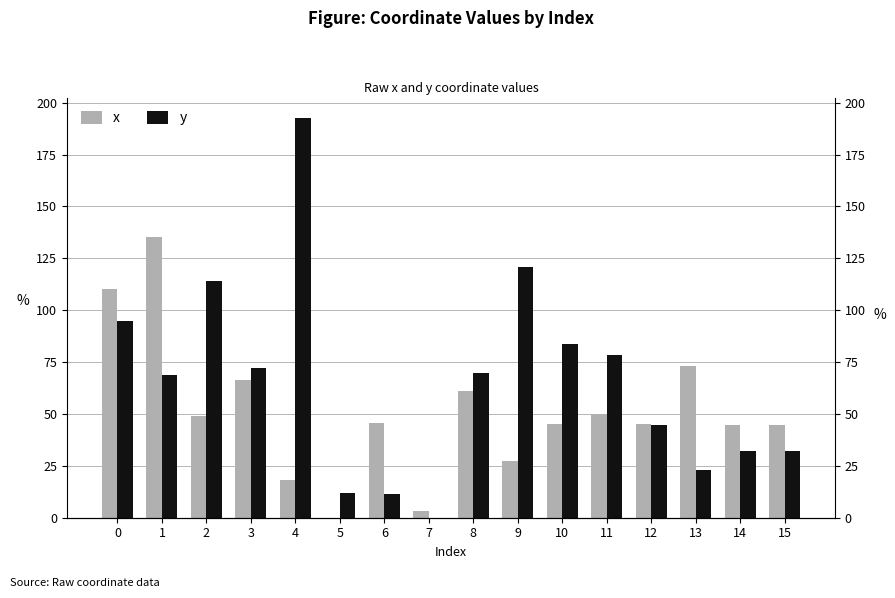

The value of y at 14 is 32.3. True or false?

True